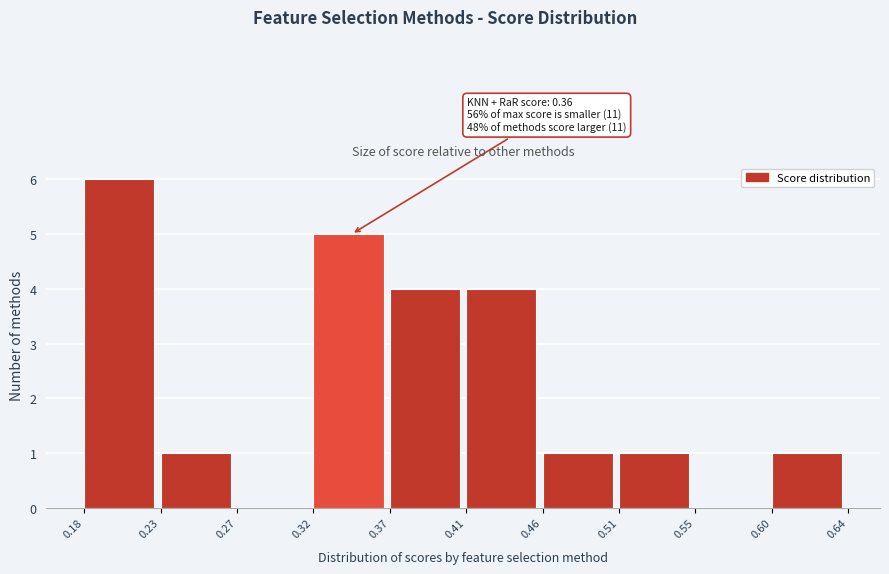

Which range on the x-axis has the tallest bar?

0.18 to 0.23